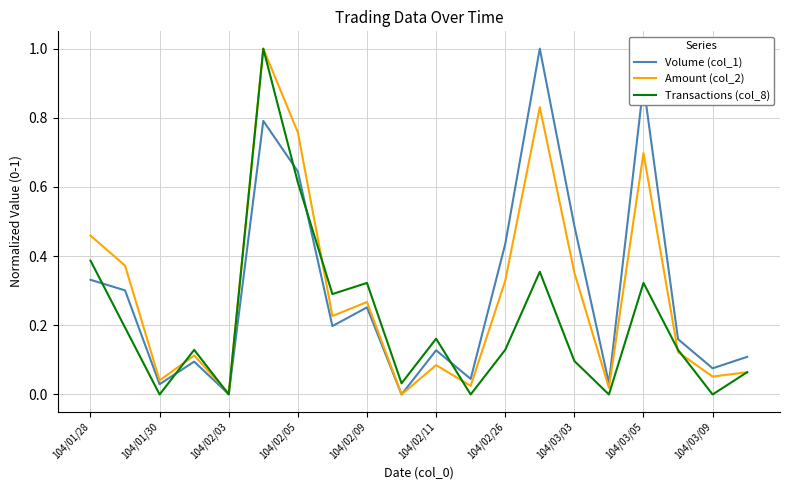

In Volume (col_1), how many points are lower than both neighbors (excluding endpoints)?

7